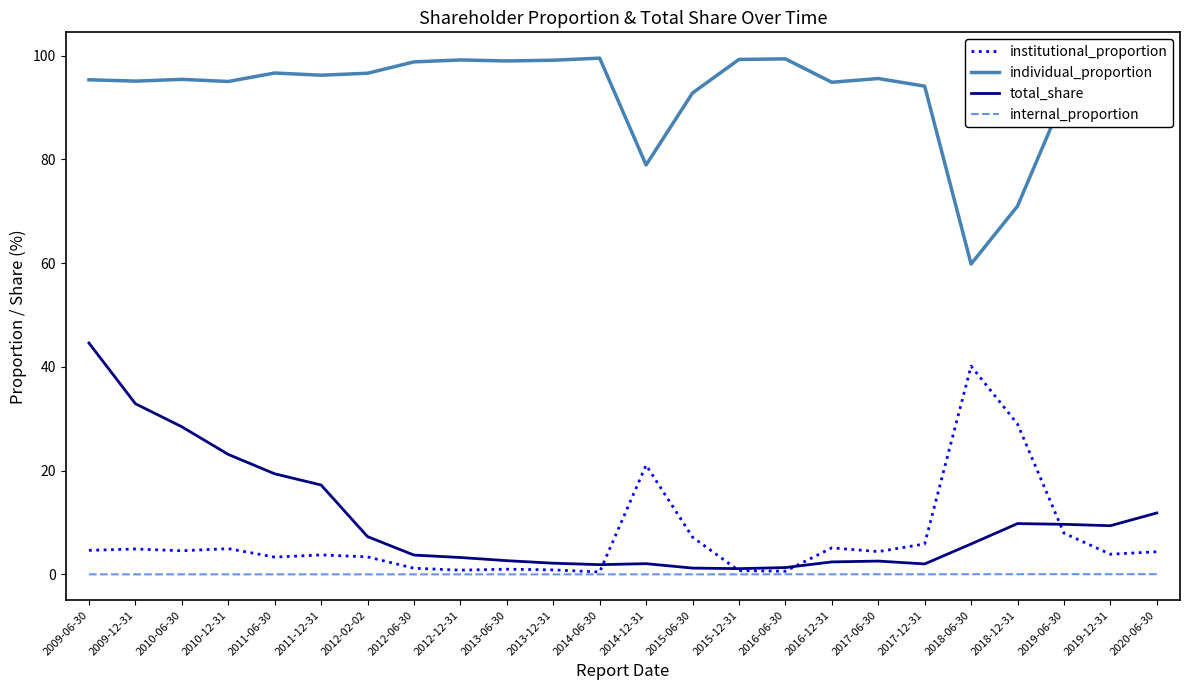

What is the spread (max minus min) of values at 2010-12-31?

95.0